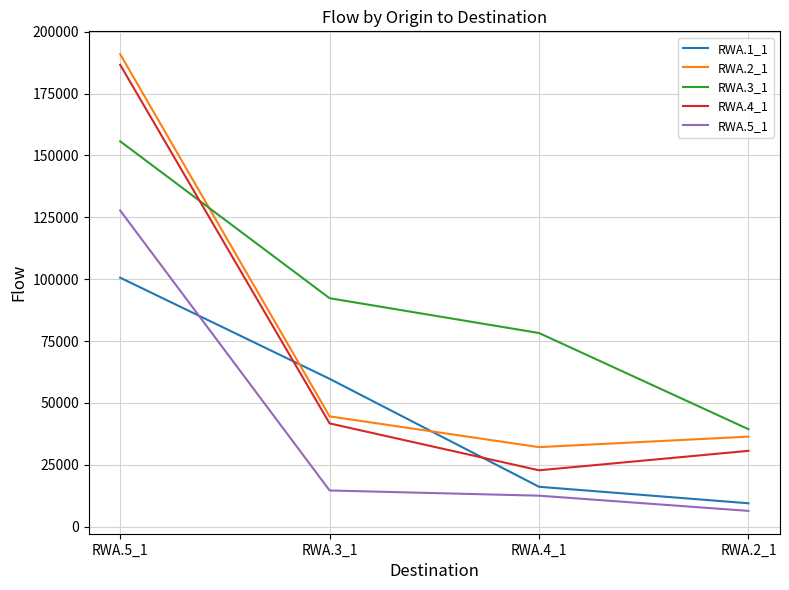

At which label does RWA.2_1 reach its minimum?

RWA.4_1